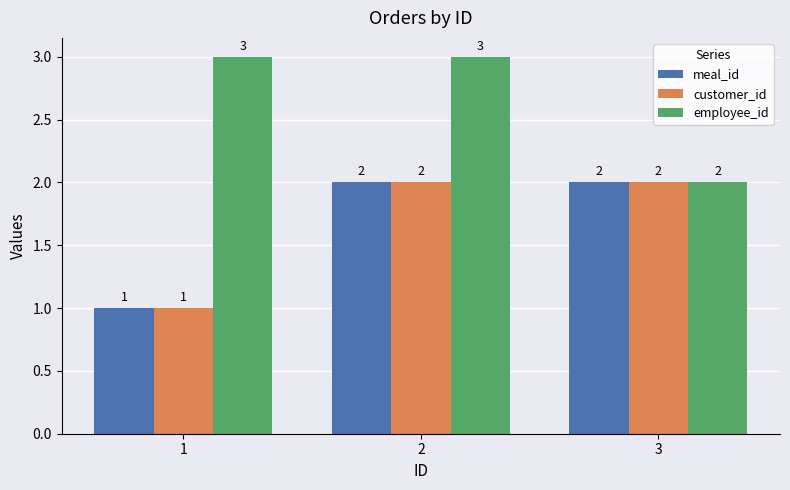

How many employee_id values are between 2 and 3?

3